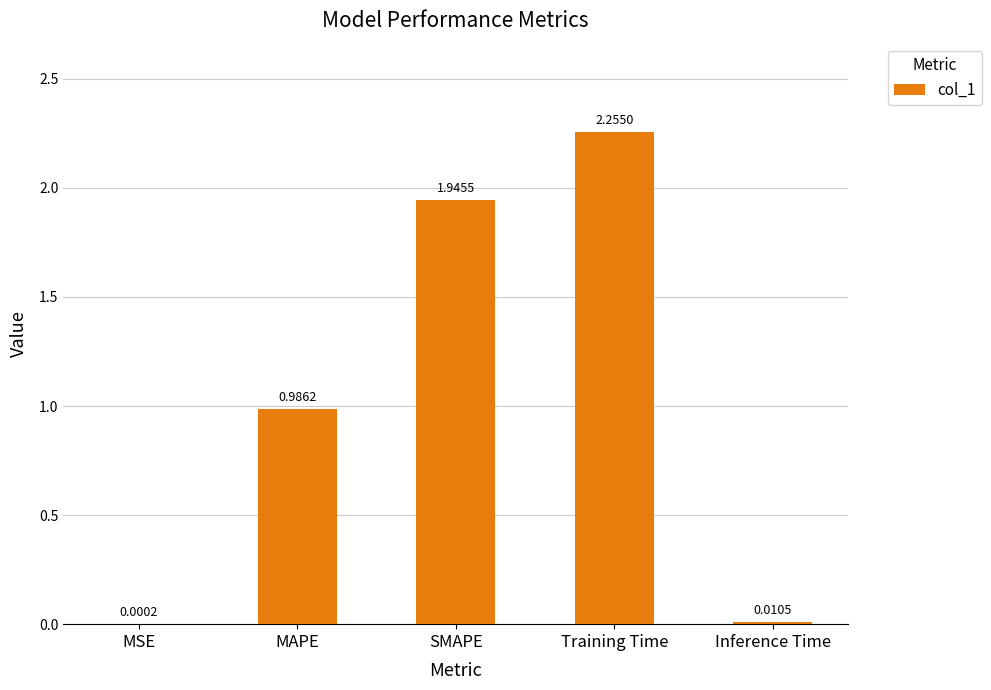

What is the sum of all values?

5.2